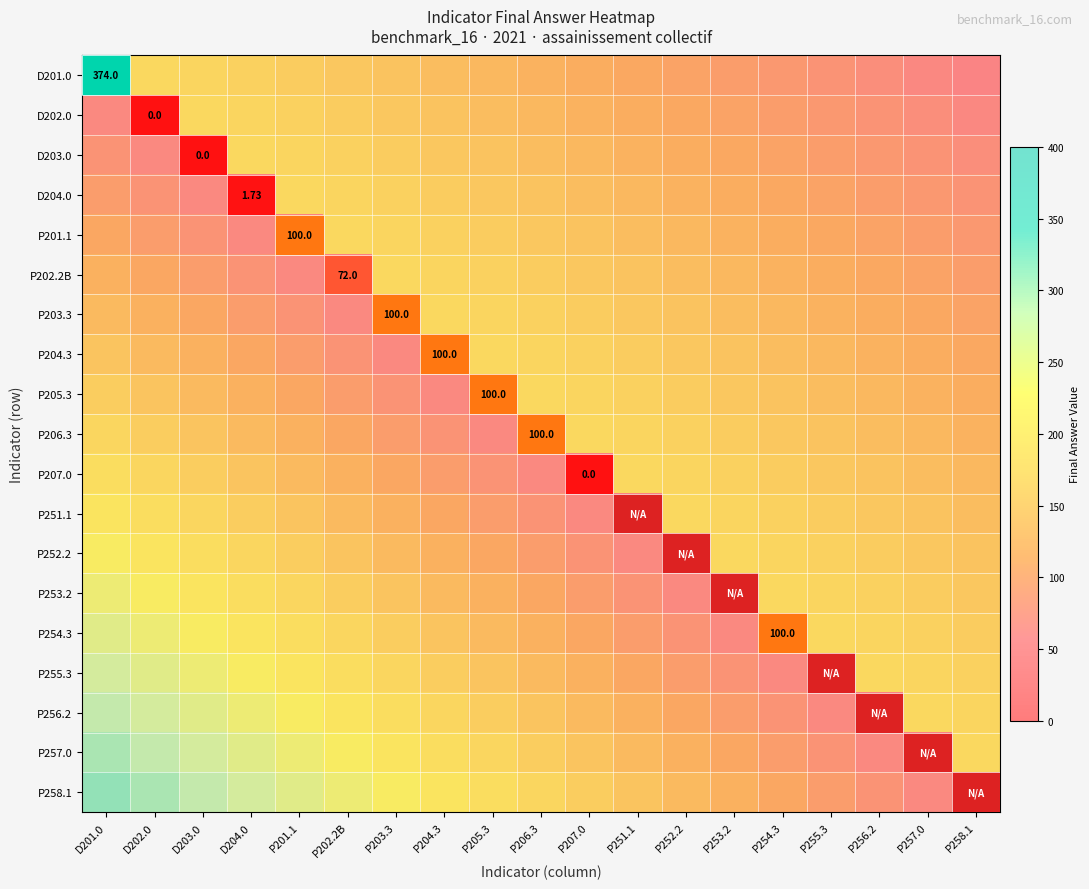

What is the highest value of the P202.2B series?

192